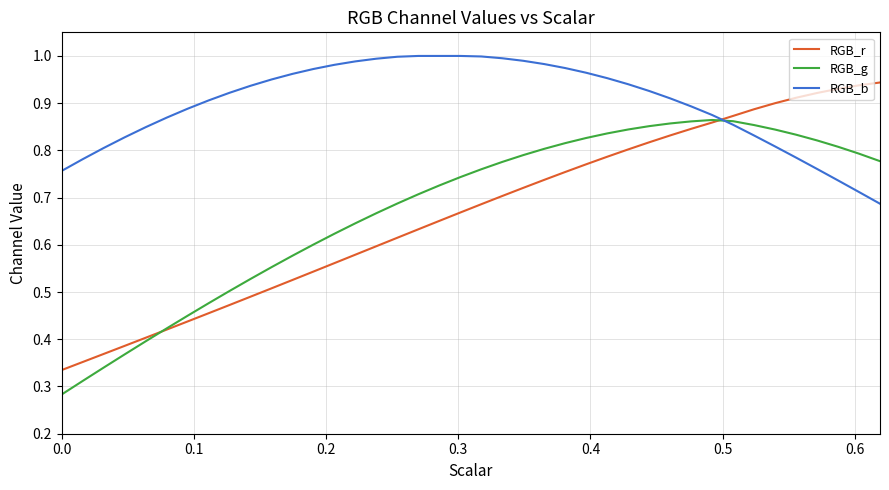

After their last crossing, which series has the higher values: RGB_r or RGB_b?

RGB_r